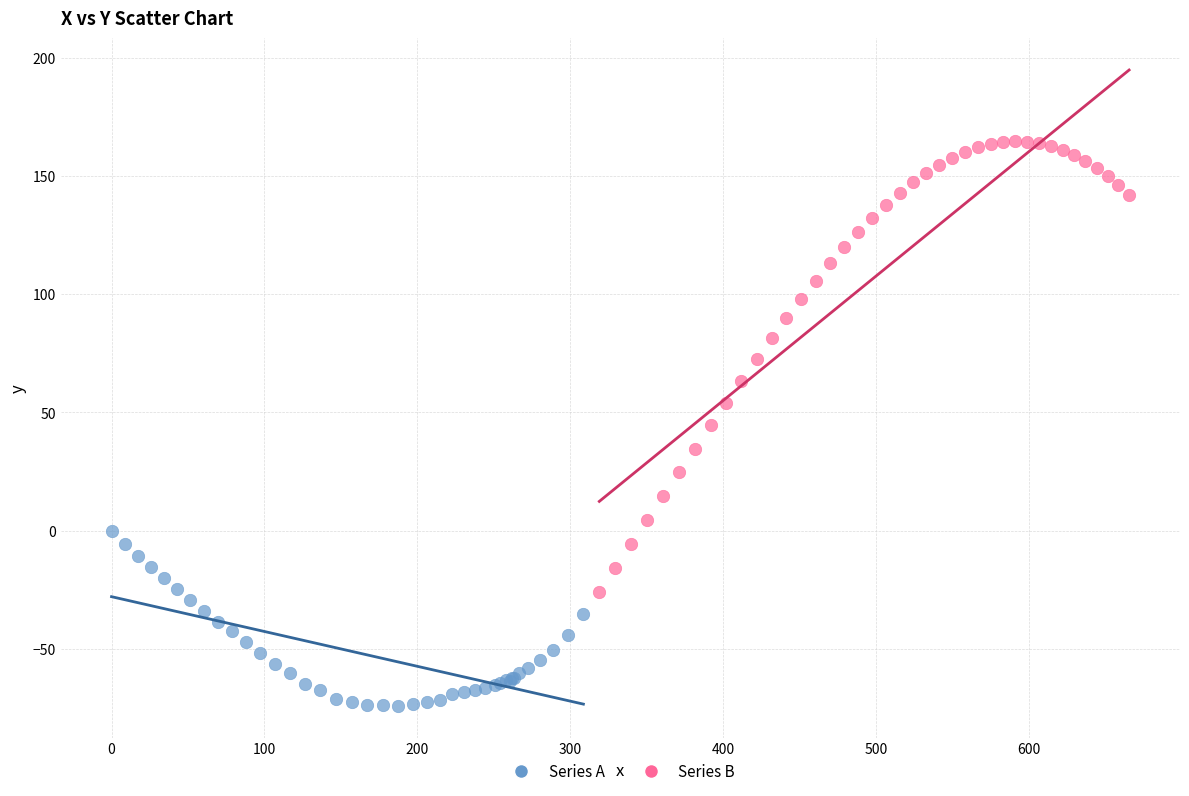

Which series contains the lowest Y value?

Series A